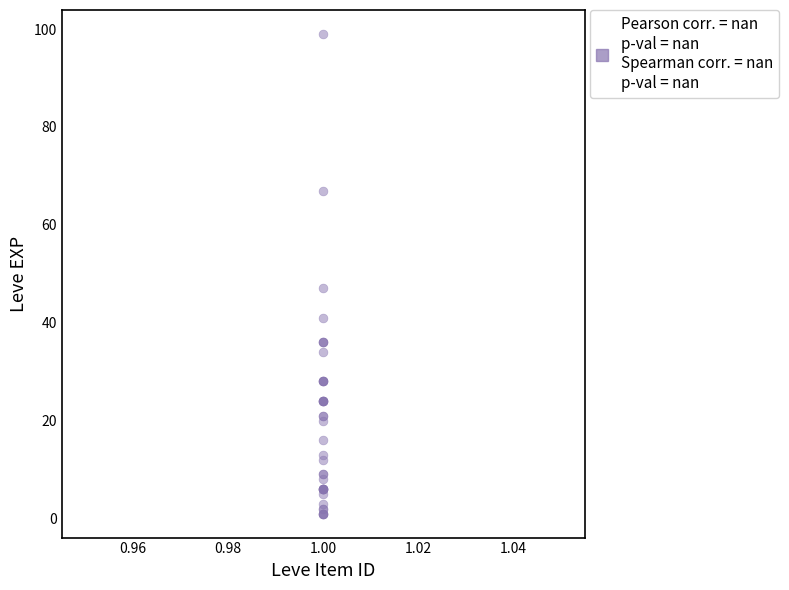

What Y value in the scatter plot is closest to 50?

47